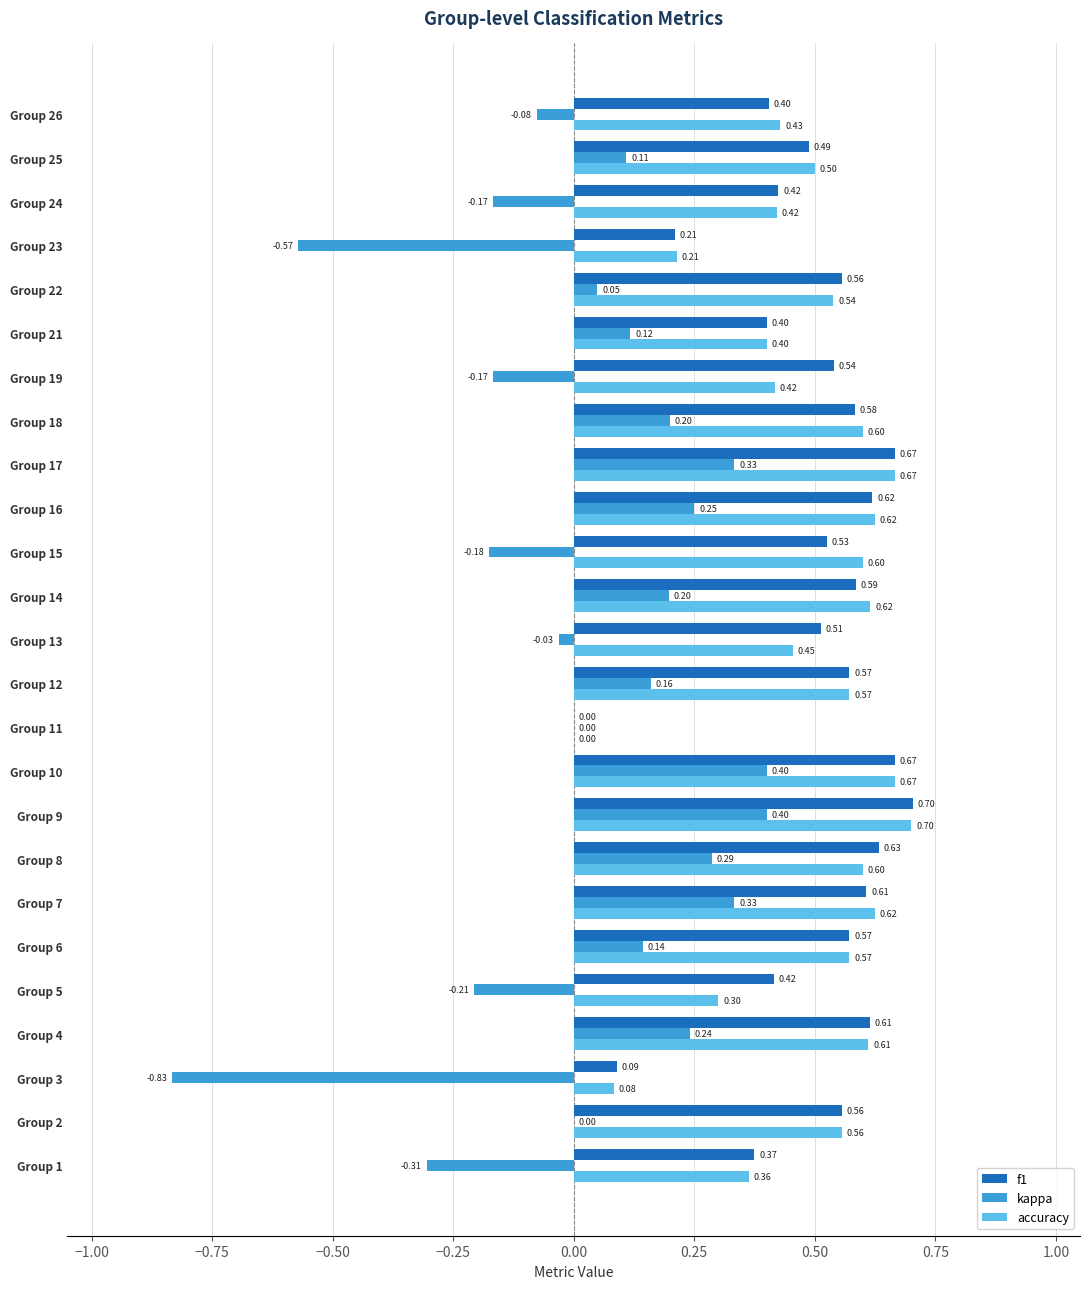

What is the total value across all series at Group 18?

1.4